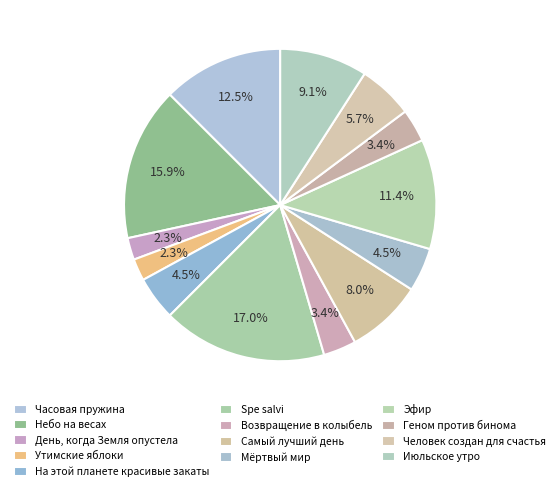

How many slices are in this pie chart?

13